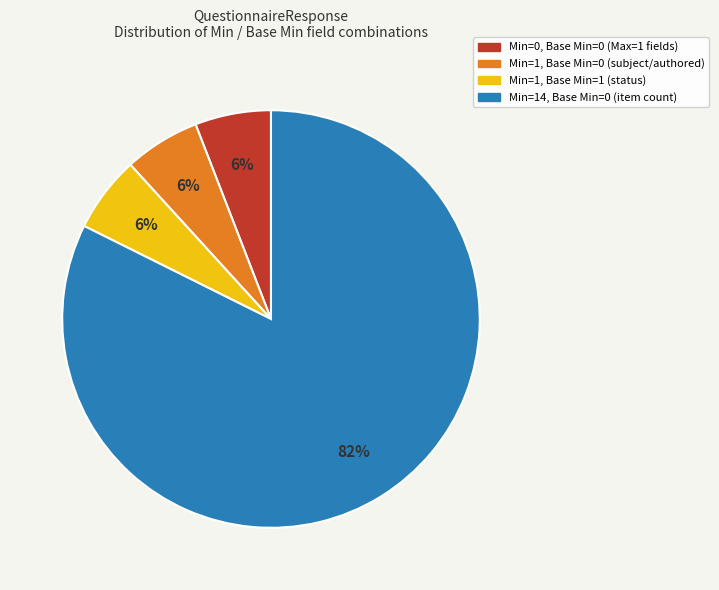

To the nearest percent, what is the average slice percentage?

25%